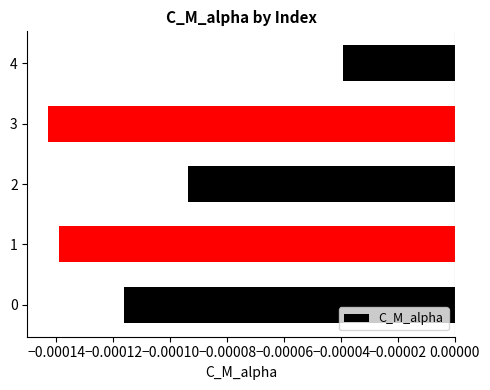

Does the chart contain stacked bars?

No